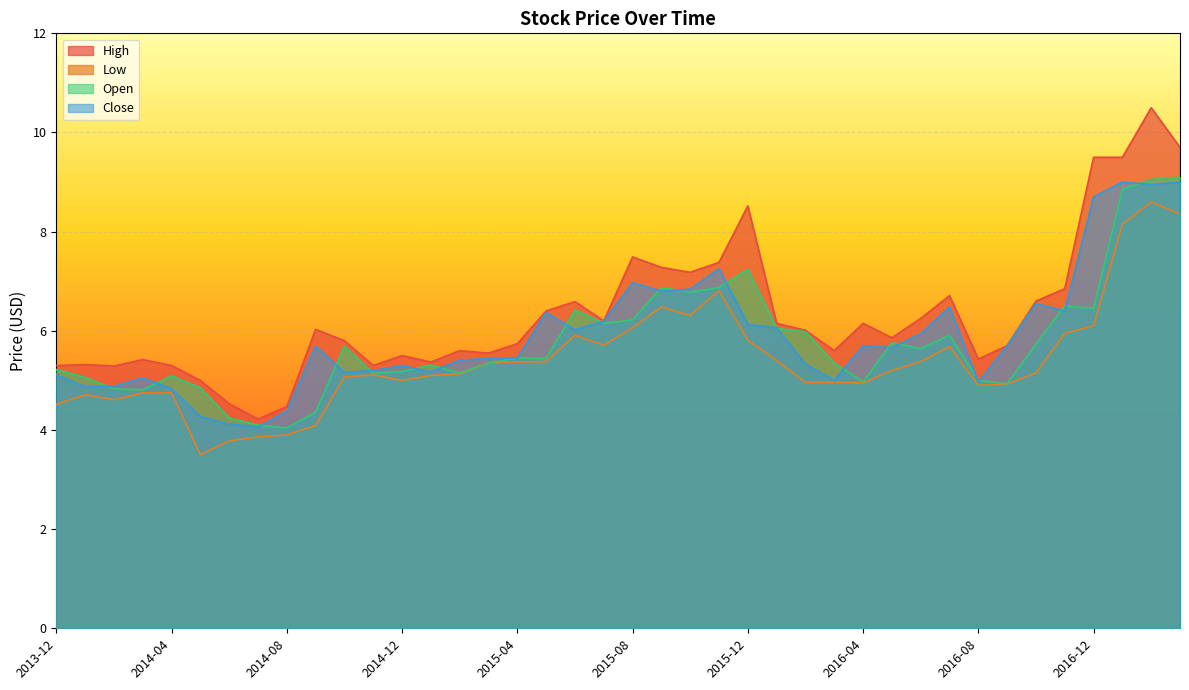

What is the sum of the Close values at 2016-04 and 2014-10?

10.9